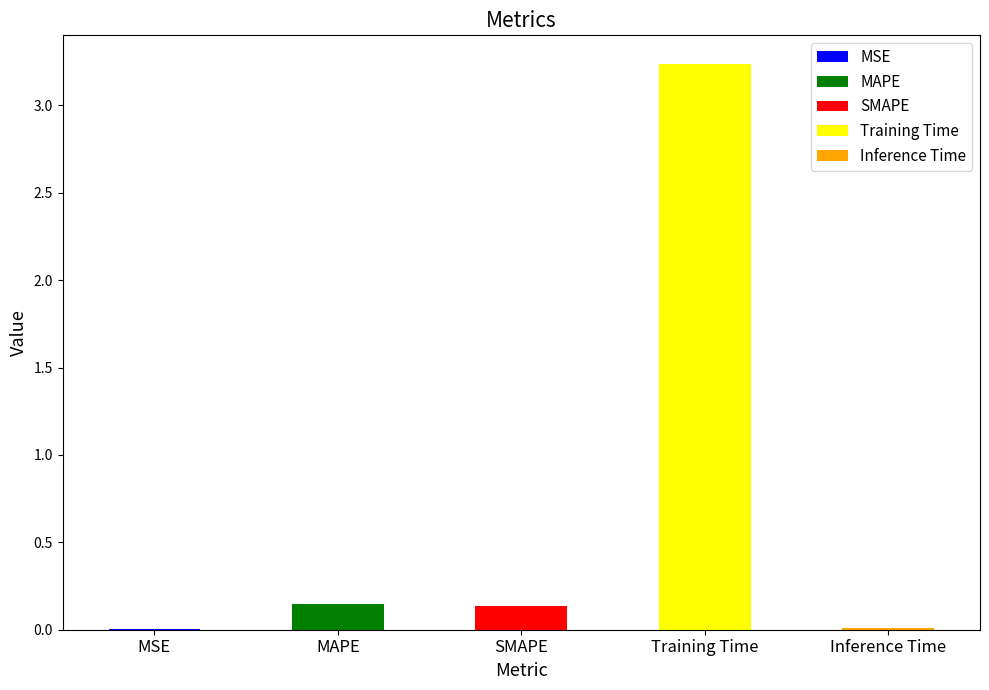

What is the sum of the values at SMAPE and Inference Time?

0.1